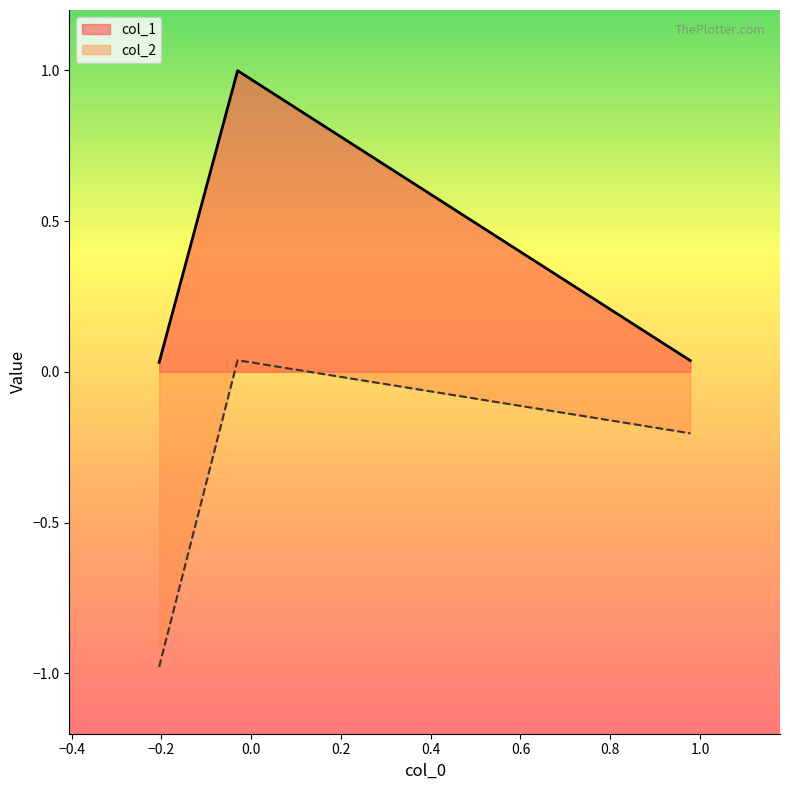

Which series has the largest total across all categories?

col_1